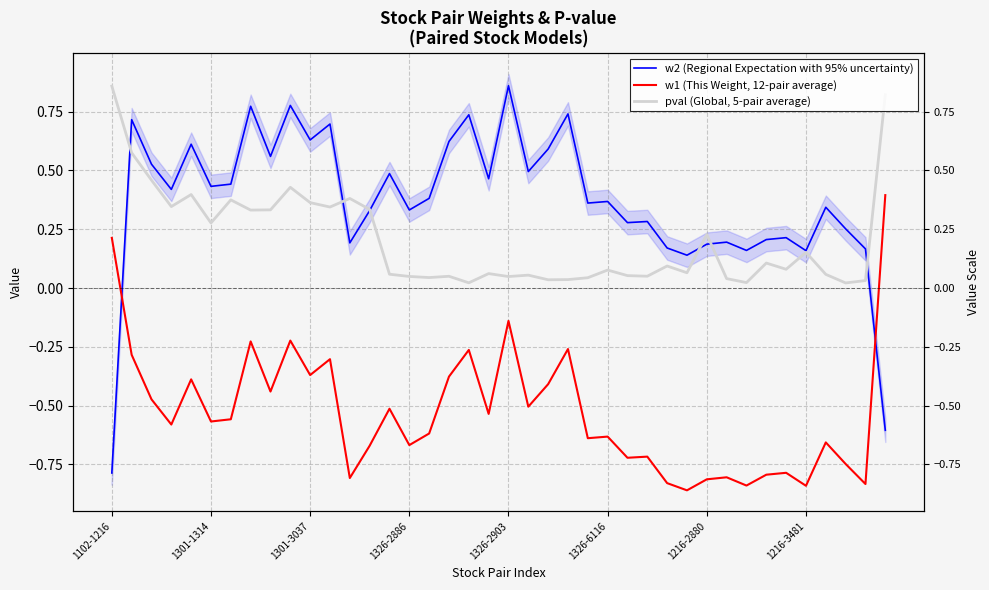

What is the difference between the w2 (Regional Expectation with 95% uncertainty) values at 23 and 36?

0.4